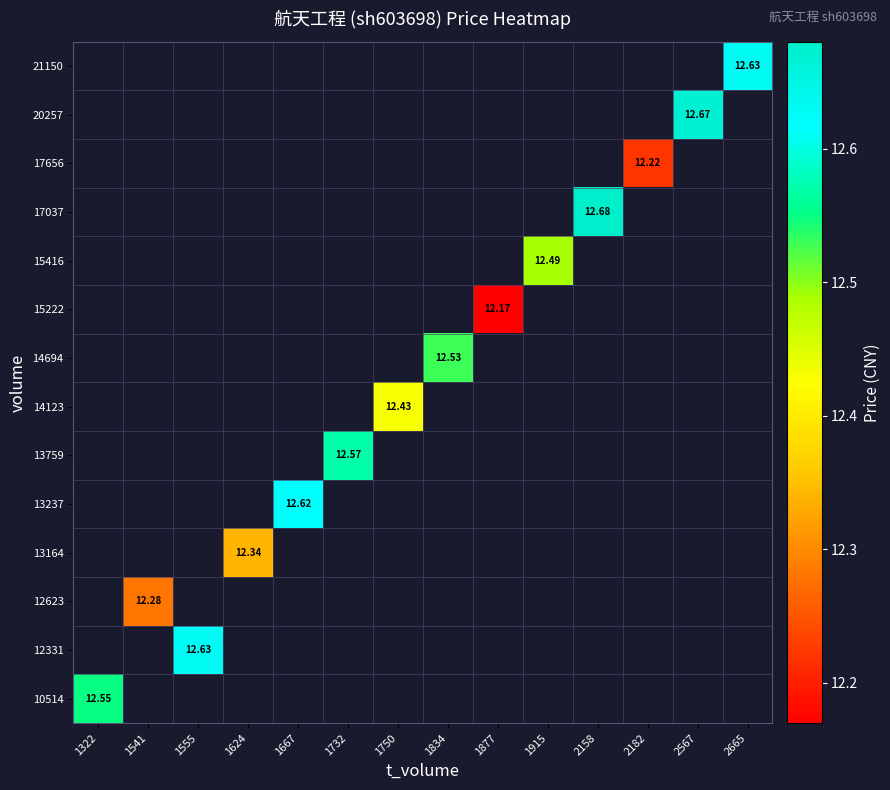

How many series are shown in this chart?

14